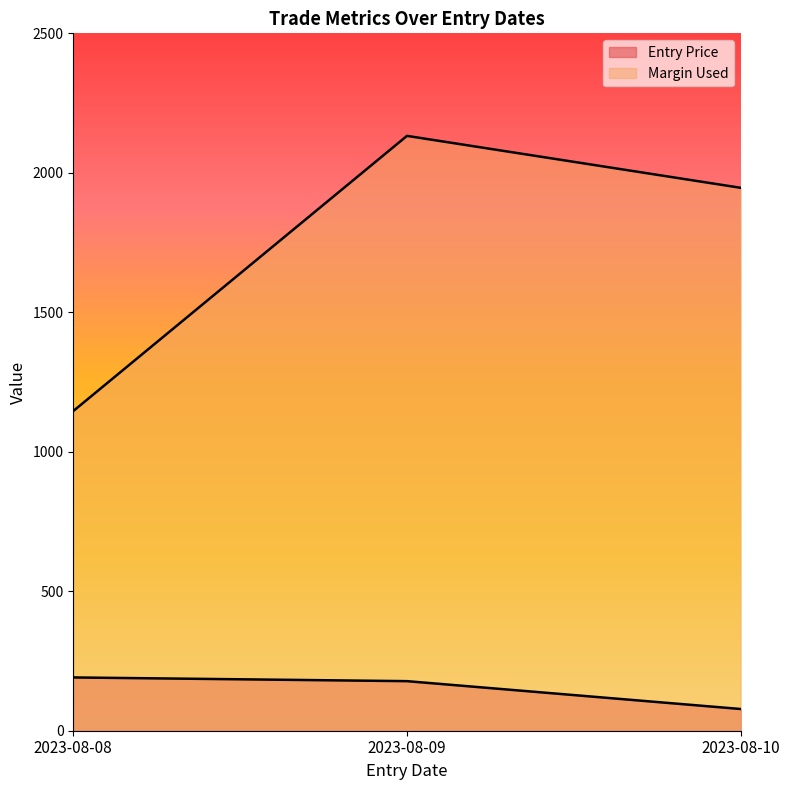

The Margin Used series shows 1946.2 at 2023-08-10. True or false?

True